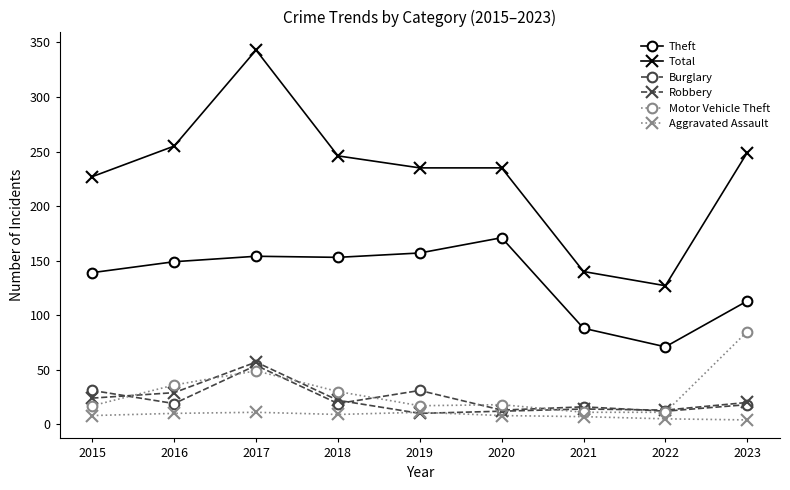

What is the value of the Aggravated Assault point at the 8th from the left?

5